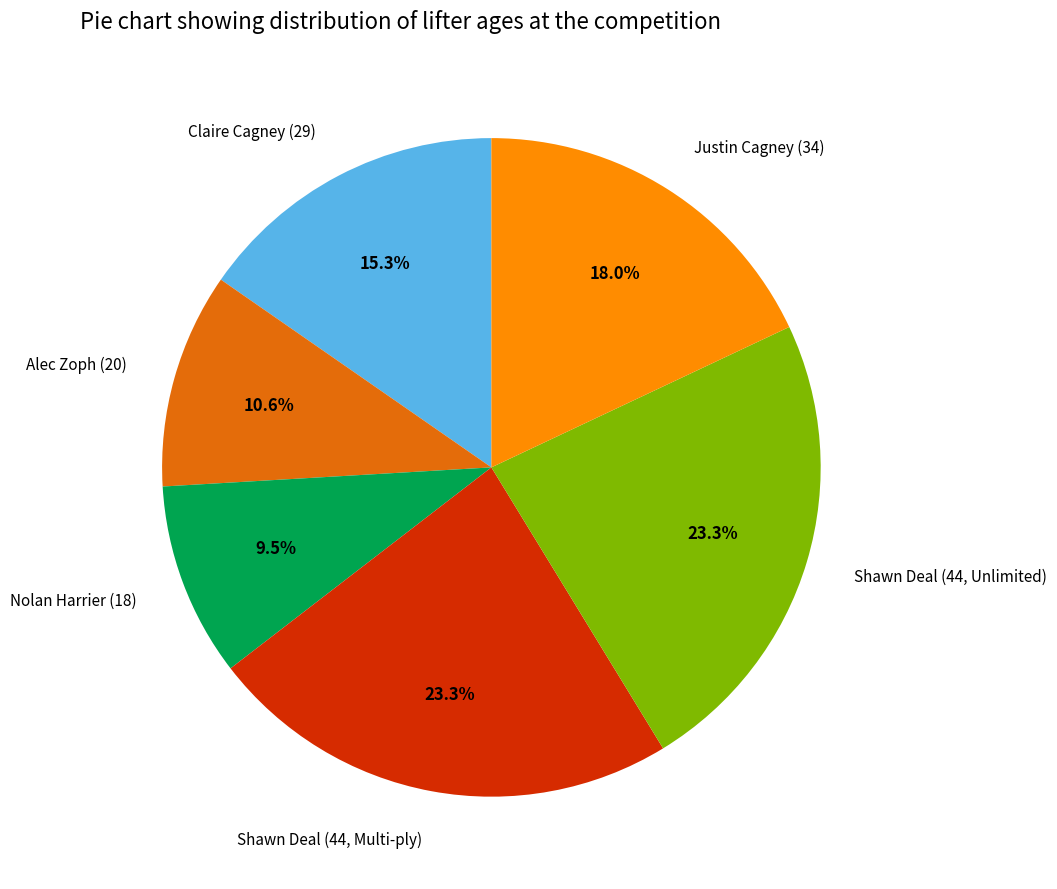

Count the number of slices in the pie.

6